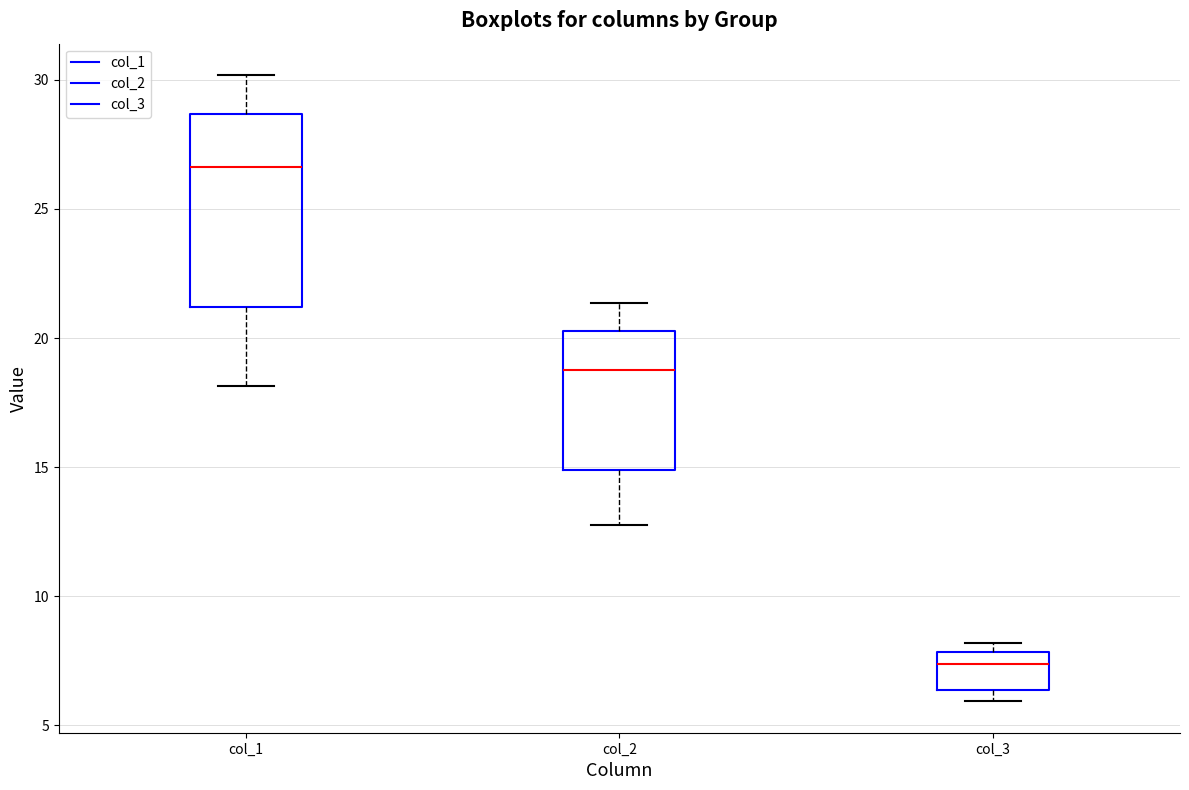

Reading left to right, transcribe this box plot: for each box, give where its median line is, the range the box spans, and where its two whiskers end, as read against the y-axis. The values are not printed on the chart, so give them approximately, as read against the axis.

col_1: median 26.5, box 21.0 to 28.5, whiskers 18.0 to 30.0
col_2: median 19.0, box 15.0 to 20.5, whiskers 13.0 to 21.5
col_3: median 7.5, box 6.5 to 8.0, whiskers 6.0 to 8.0 (just above the box's upper edge)